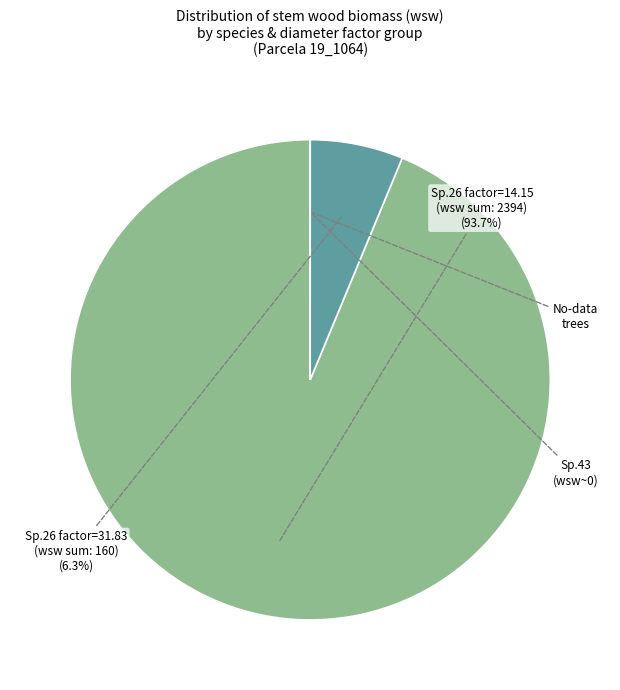

Does any single category account for the majority?

Yes